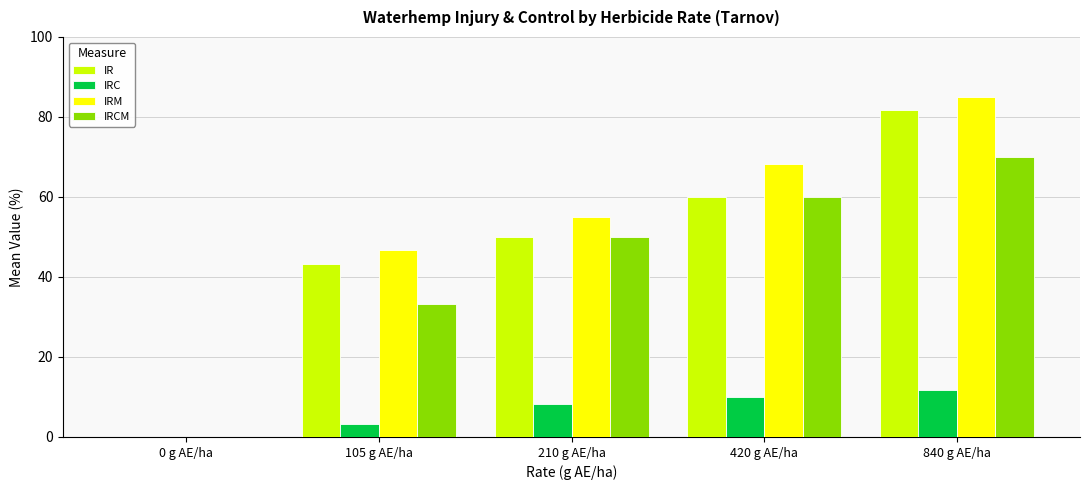

What is the highest value of the IR series?

81.7